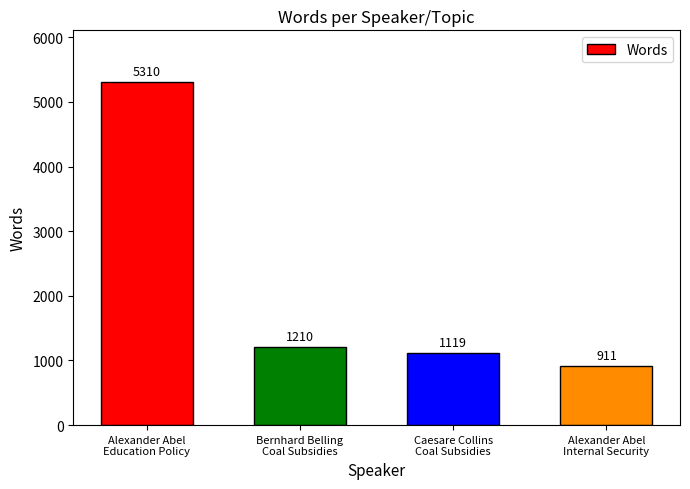

Approximately how many times larger is the value at Bernhard Belling
Coal Subsidies compared to Caesare Collins
Coal Subsidies?

1.1